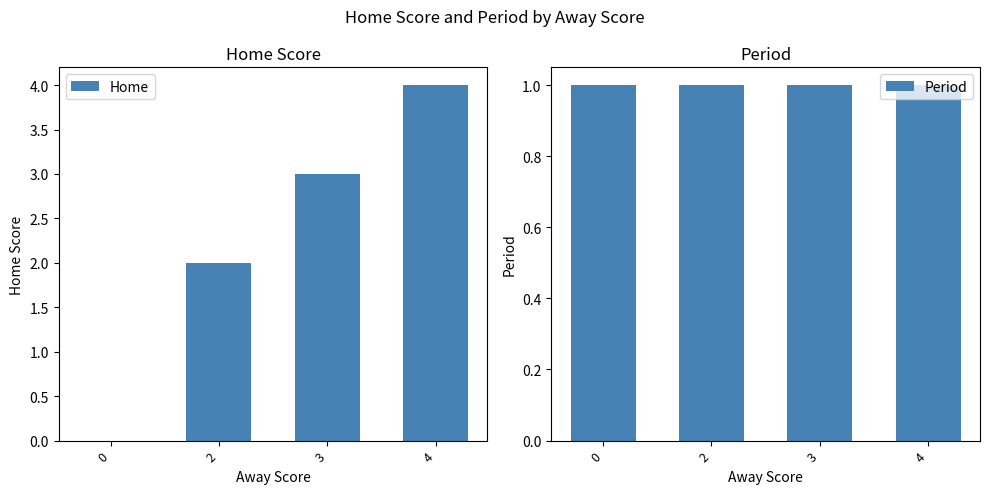

The Home series shows 3 at 3. True or false?

True